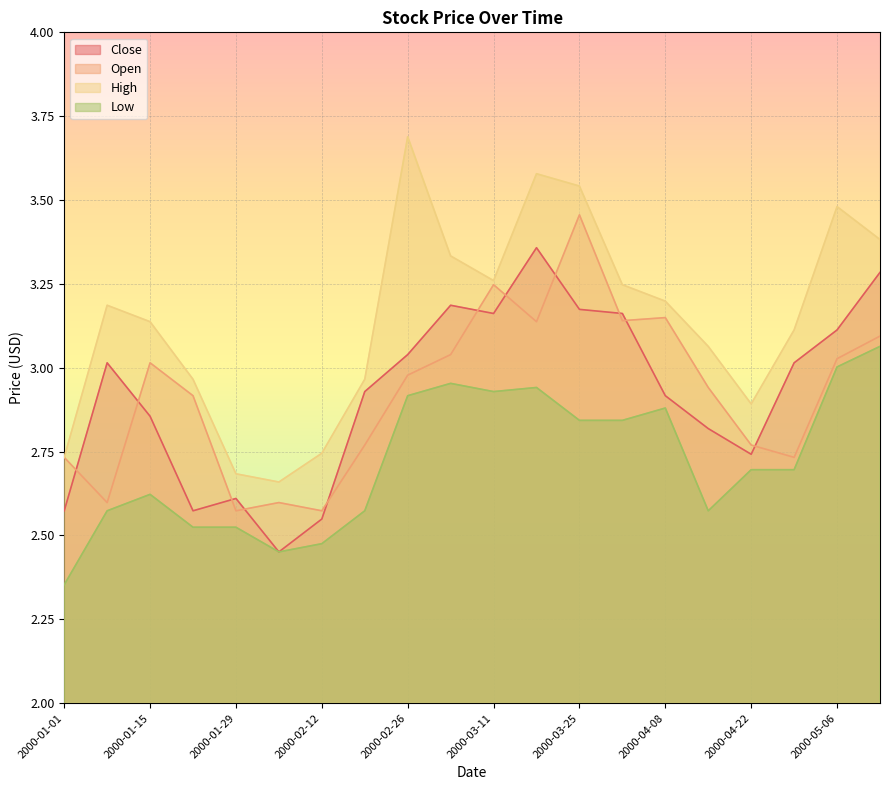

Rank the categories by Open value from highest to lowest.

2000-03-25, 2000-03-11, 2000-04-08, 2000-04-01, 2000-03-18, 2000-05-13, 2000-03-04, 2000-05-06, 2000-01-15, 2000-02-26, 2000-04-15, 2000-01-22, 2000-02-19, 2000-04-22, 2000-01-01, 2000-04-29, 2000-01-08, 2000-02-05, 2000-01-29, 2000-02-12